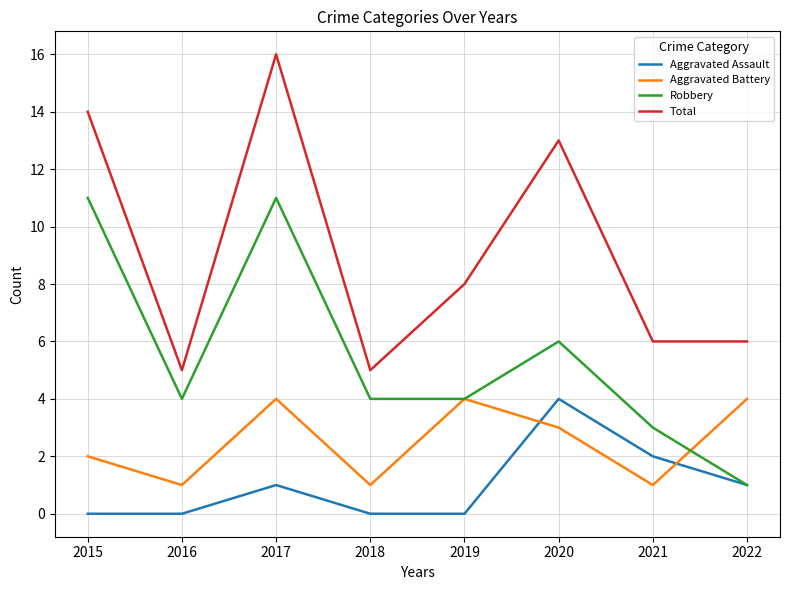

What is the sum of the Aggravated Assault values at 2021 and 2017?

3